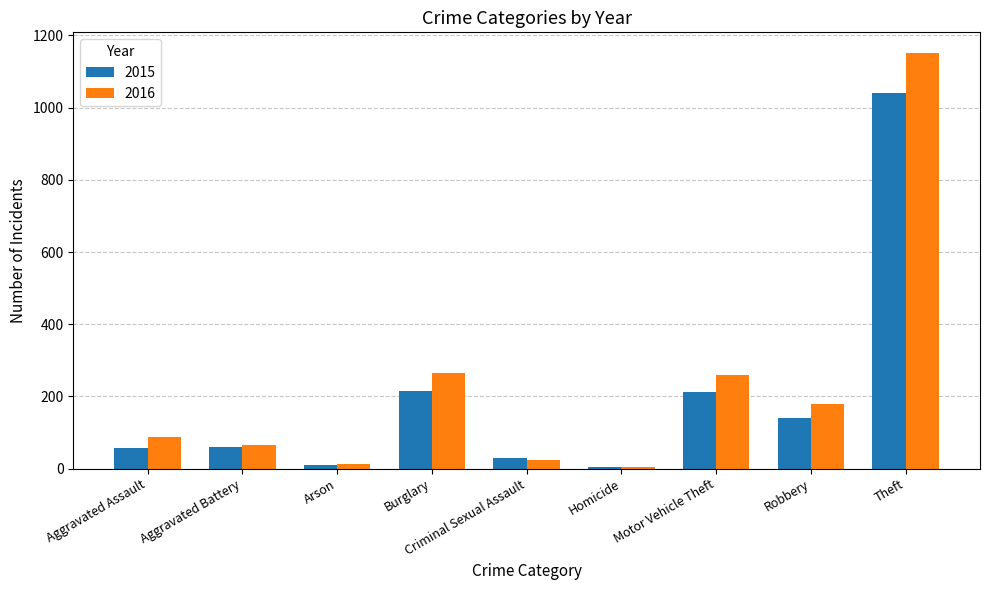

The value of 2015 at Aggravated Battery is 99. True or false?

False